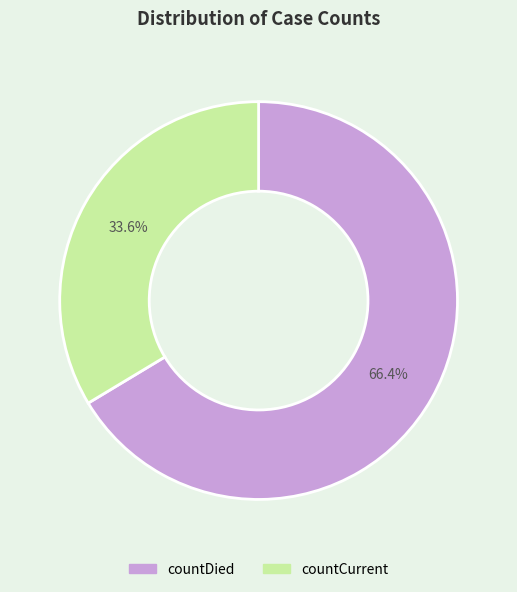

Which has a higher value, countCurrent or countDied?

countDied